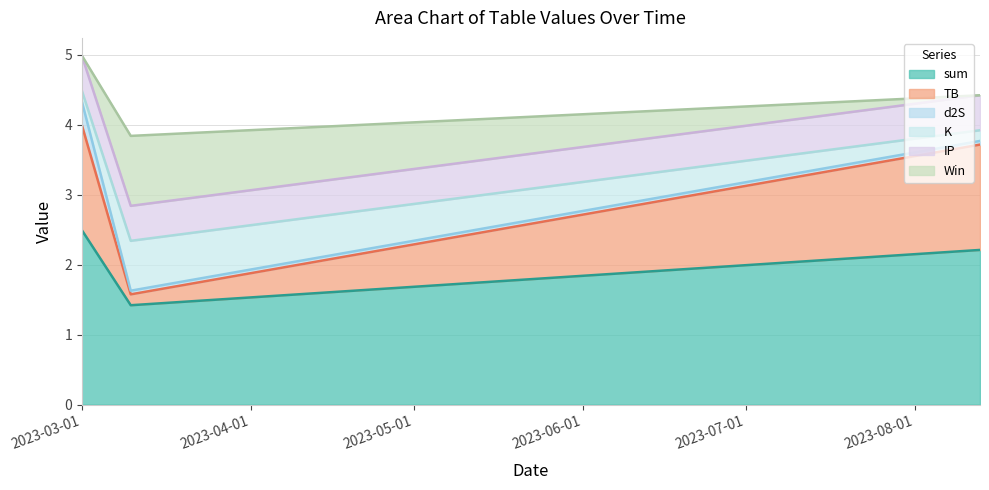

What is the sum of all IP values?

1.5